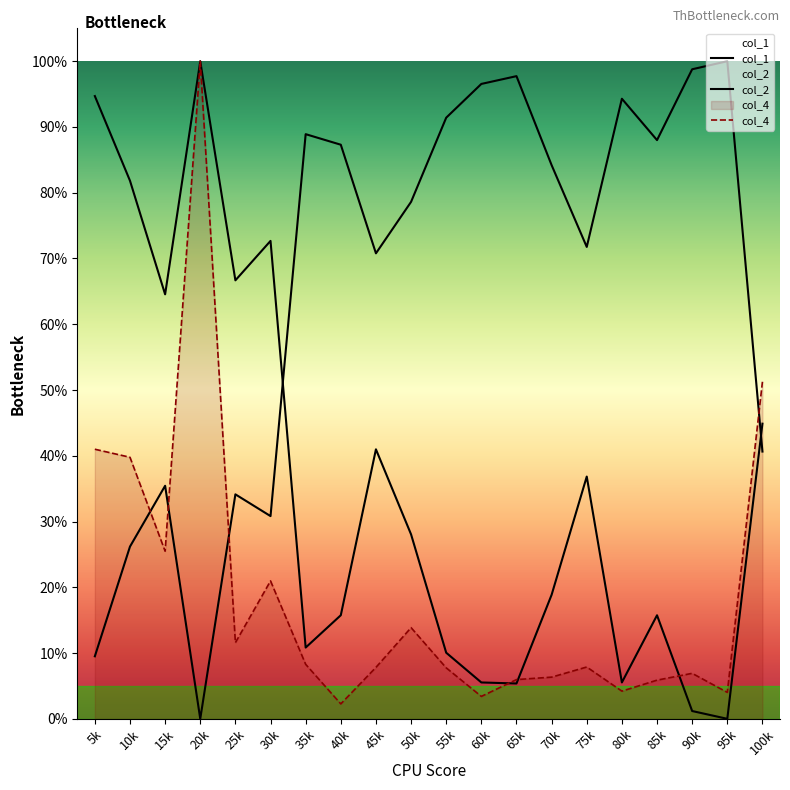

List the labels in order of col_4 value, smallest first.

40k, 60k, 95k, 80k, 85k, 65k, 70k, 90k, 55k, 45k, 75k, 35k, 25k, 50k, 30k, 15k, 10k, 5k, 100k, 20k